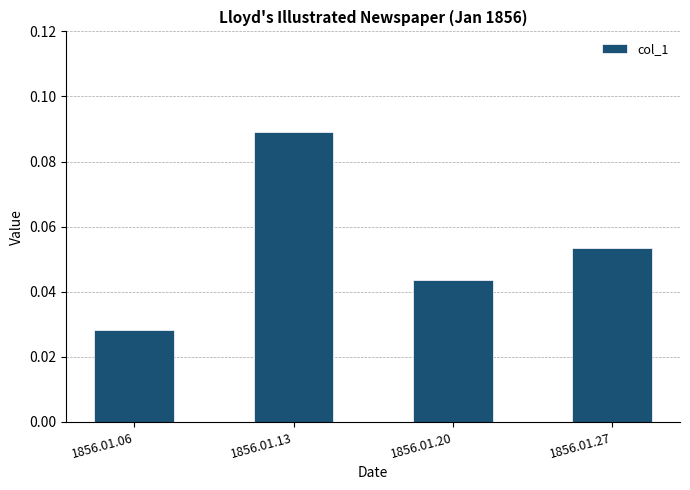

Between 1856.01.13 and 1856.01.20, which is larger?

1856.01.13